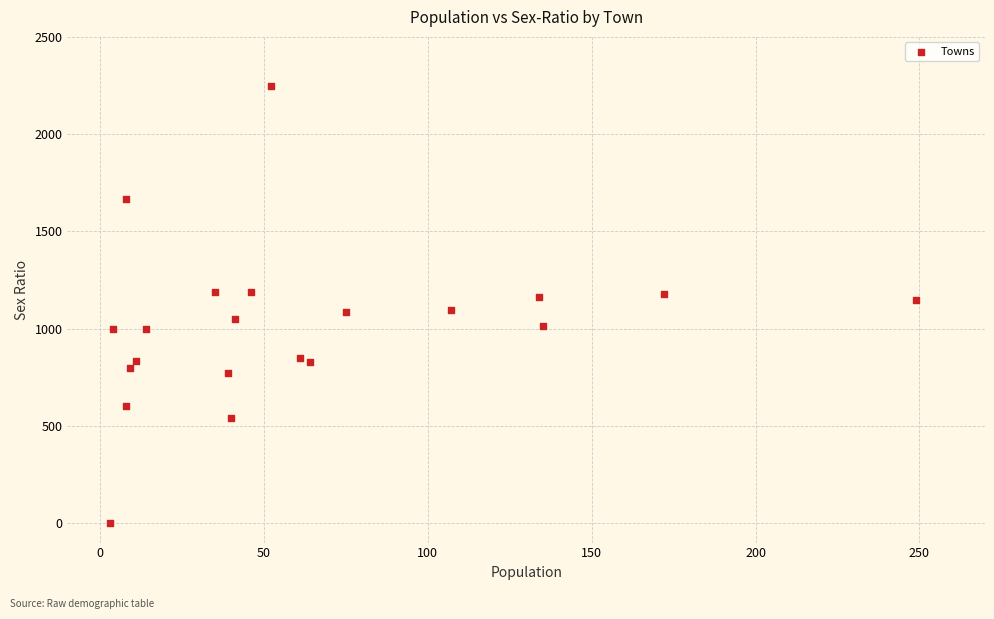

What is the range of Y values (max minus min)?

2250